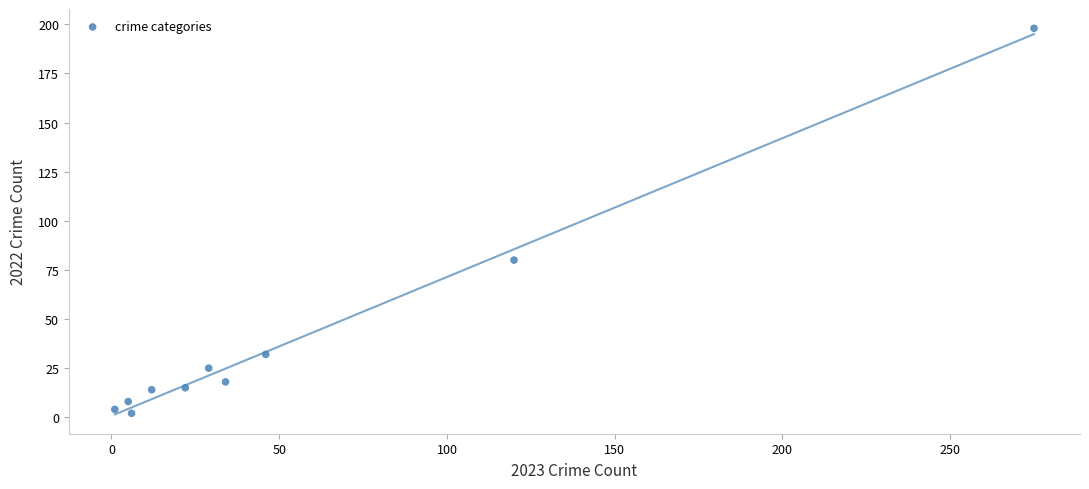

What Y value in the scatter plot is closest to 100?

80